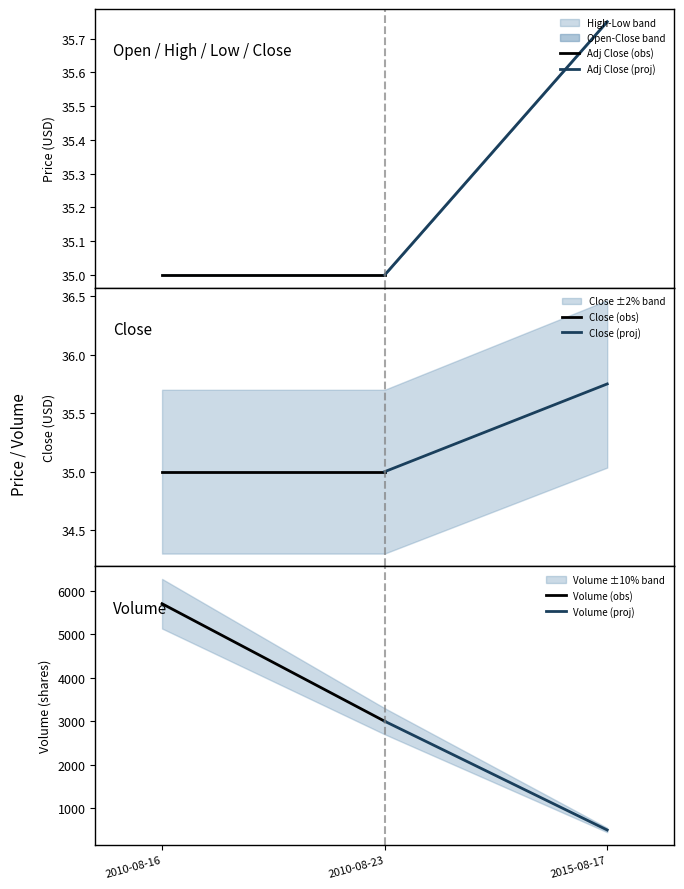

Which series changed the most between 2010-08-16 and 2010-08-23?

Volume (obs)